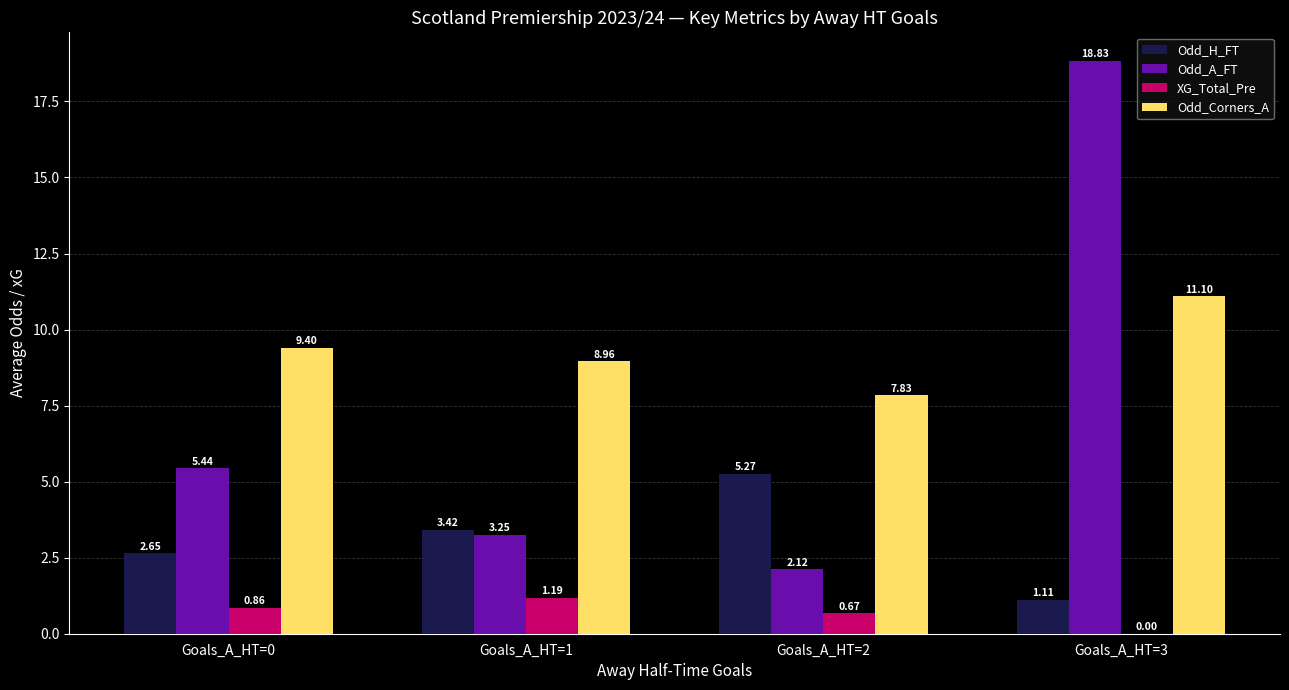

At which label is Odd_H_FT closest to 3?

Goals_A_HT=0